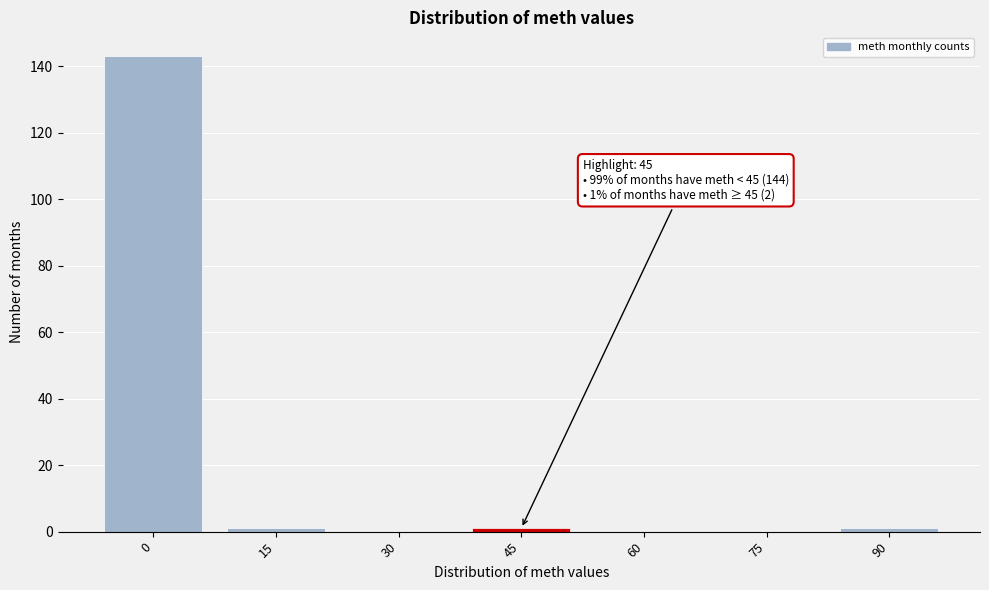

Reading left to right, list all the values displayed in this chart.

0=143	15=1	30=0	45=1	60=0	75=0	90=1